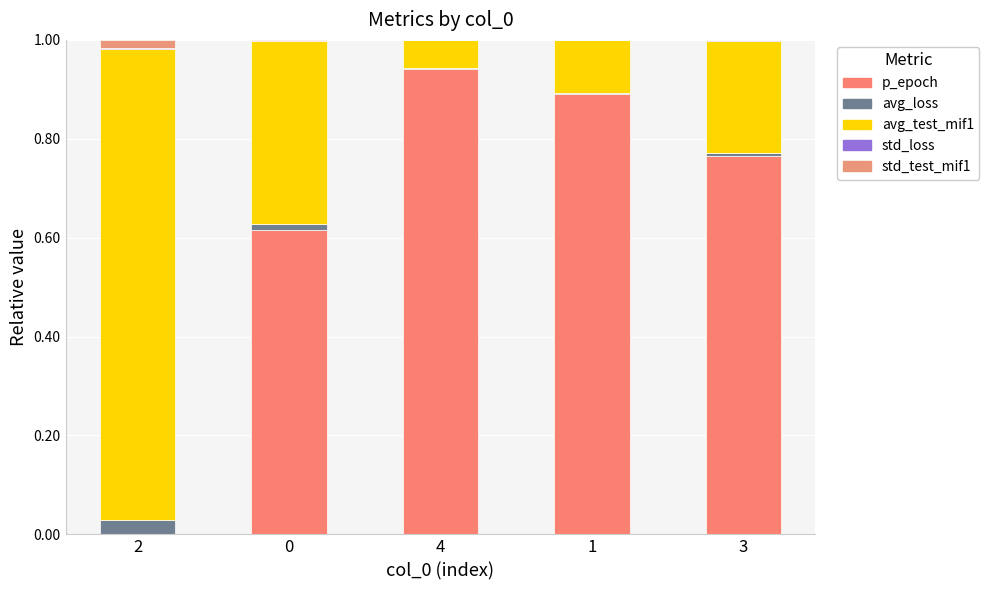

True or false: avg_test_mif1 has a value of 0.2 at 3.

True